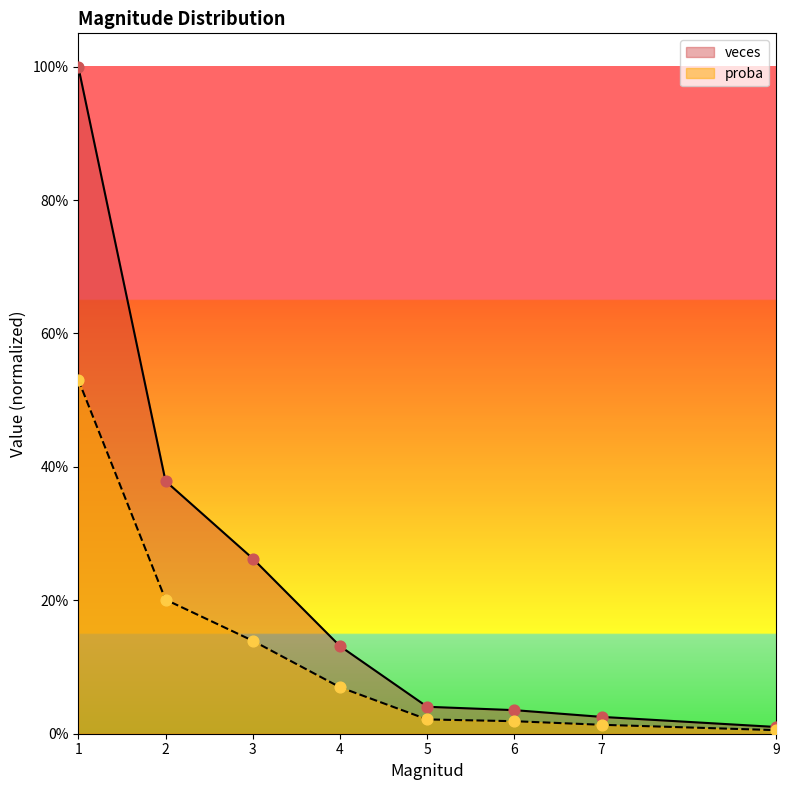

Which series has the largest total across all categories?

veces